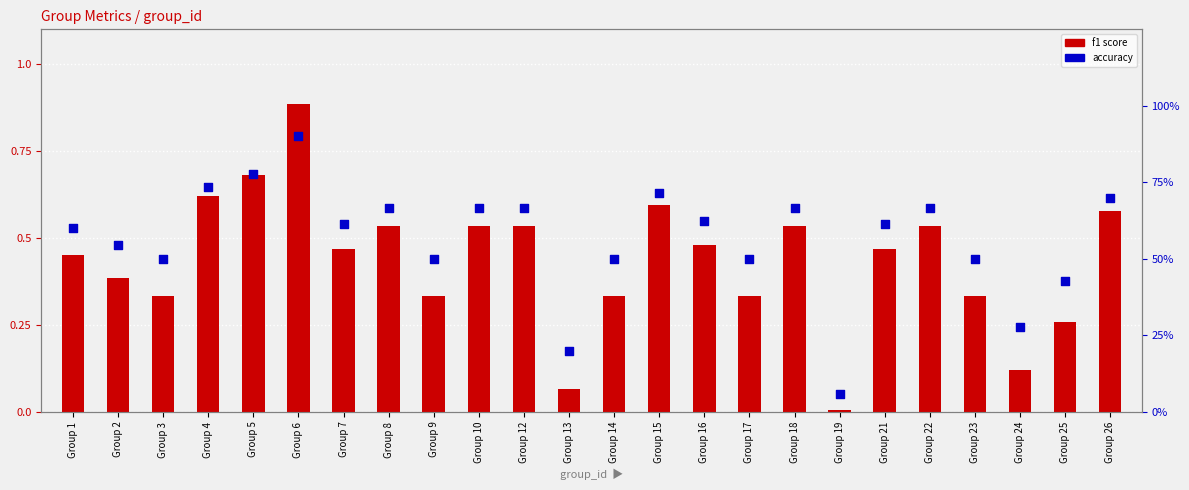

Which series reaches the minimum Y coordinate?

f1 score